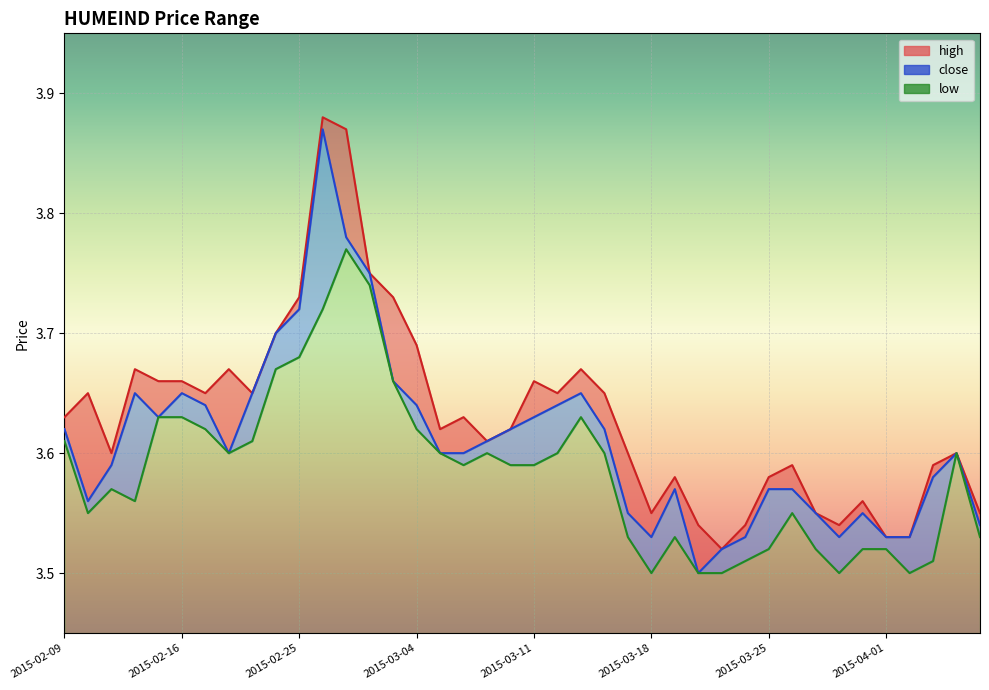

Which label corresponds to the largest value in the chart?

2015-02-26